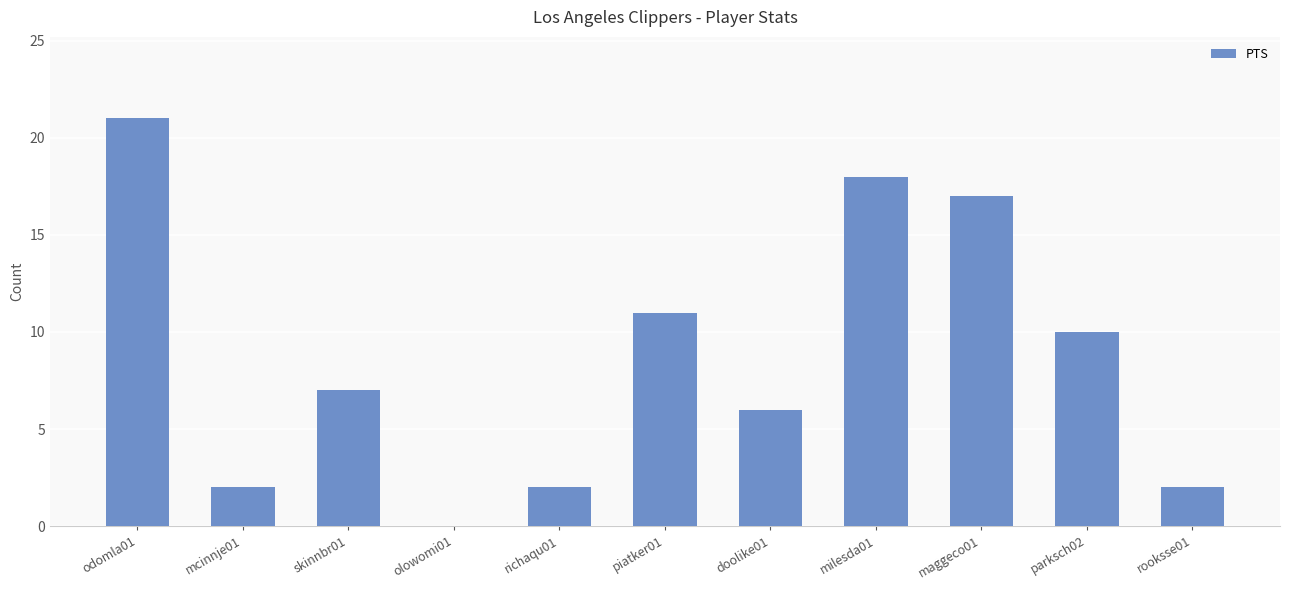

Is it true that the value at olowomi01 is 0?

True